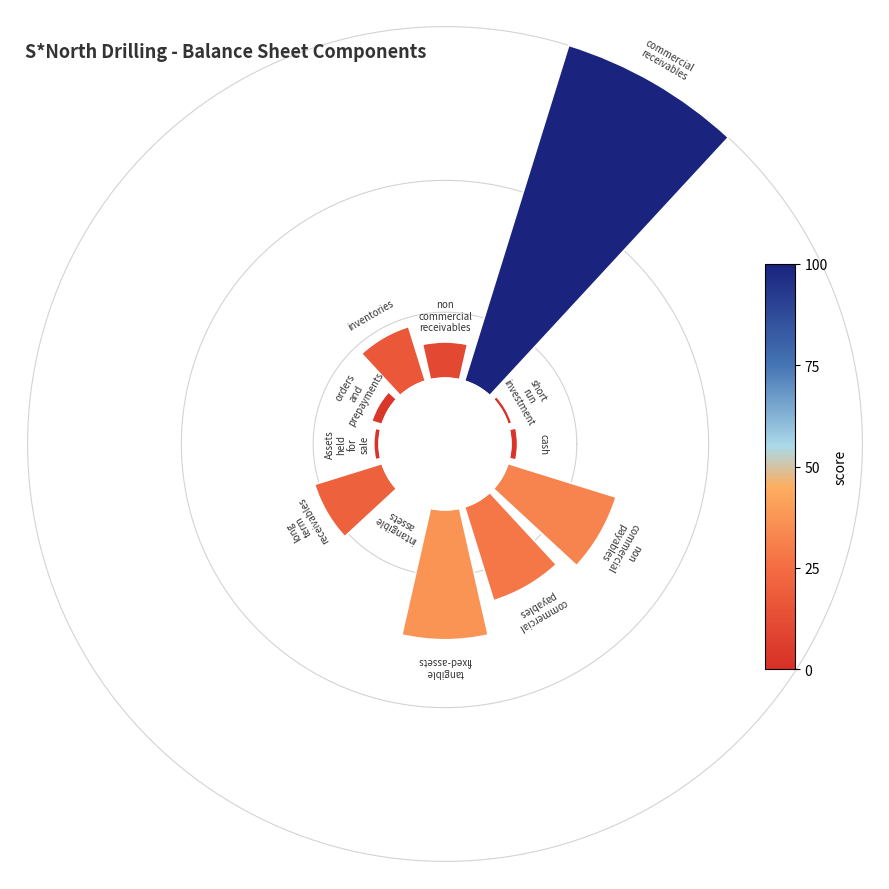

To the nearest percent, what is the average slice percentage?

8%